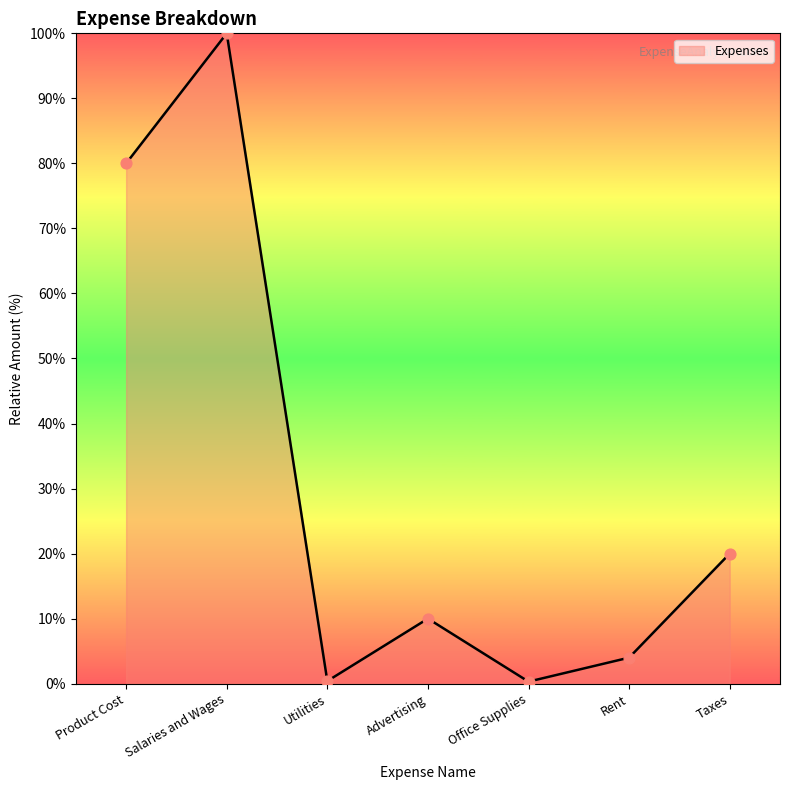

What is the ratio of the value at Product Cost to the value at Advertising?

8.0